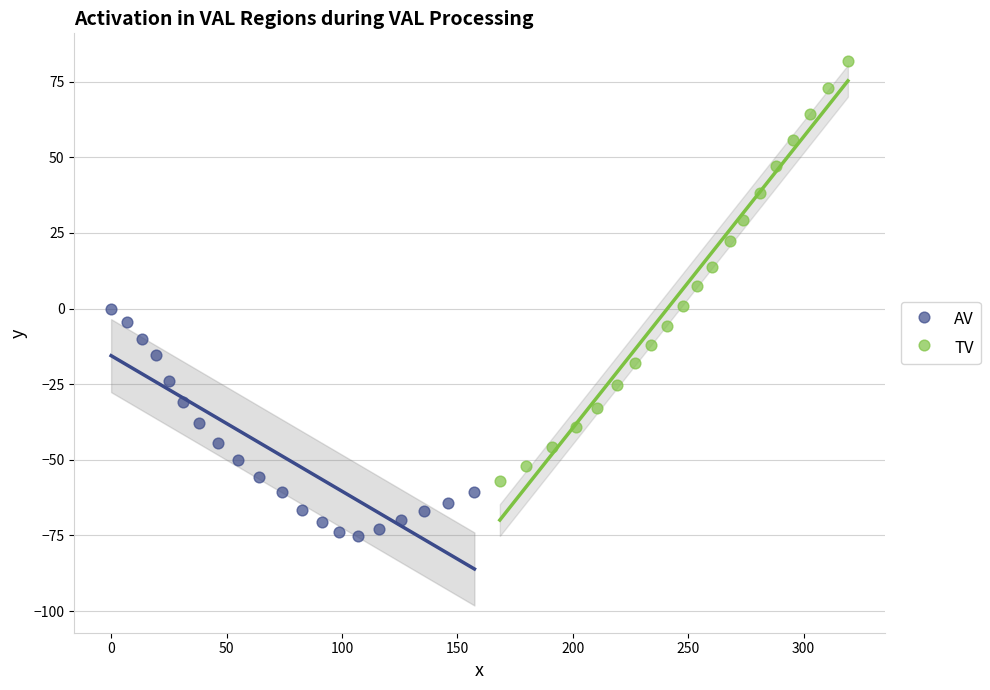

Which series reaches the maximum Y coordinate?

TV